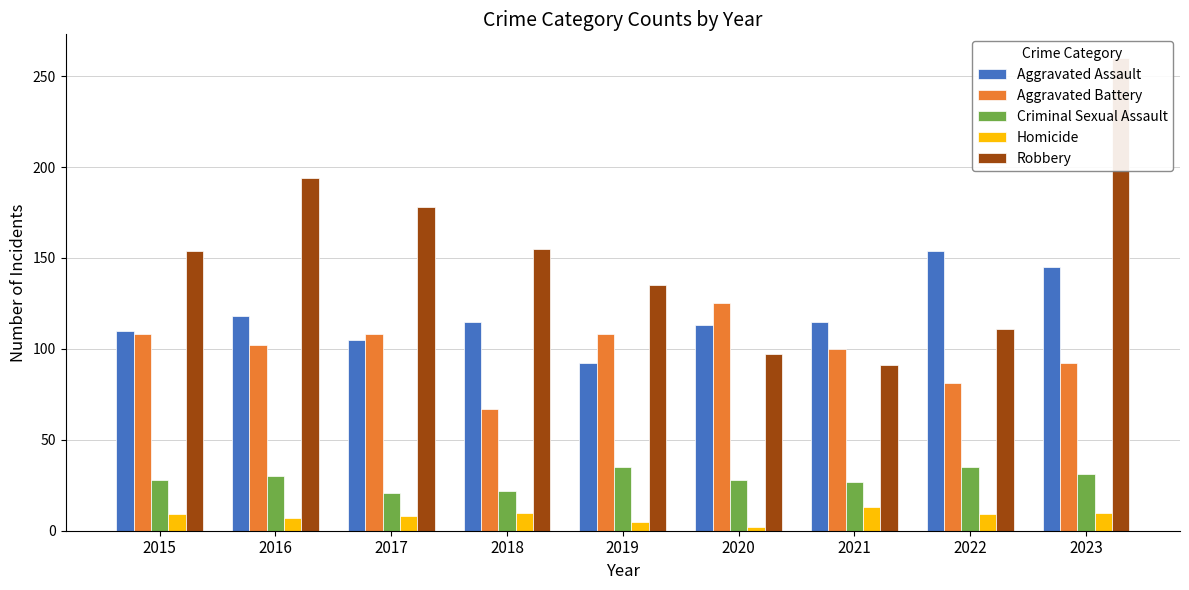

What is the approximate value of Criminal Sexual Assault at 2022, to the nearest 10?

40